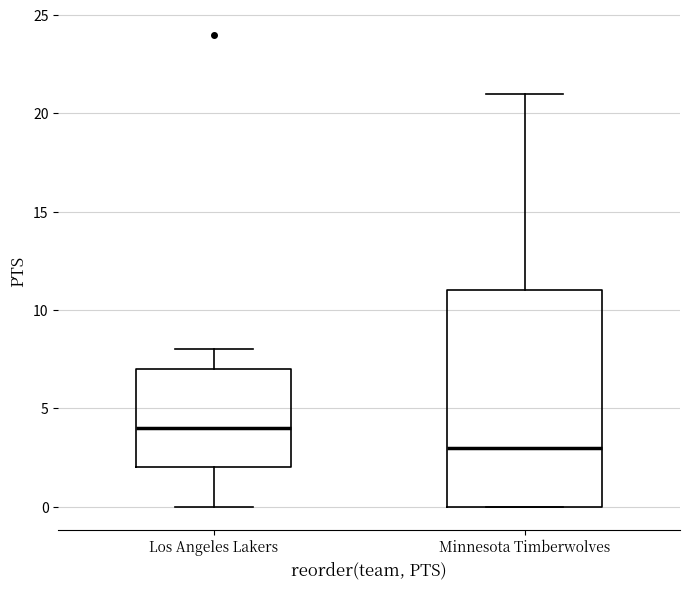

Reading left to right, transcribe this box plot: for each box, give where its median line is, the range the box spans, and where its two whiskers end, as read against the y-axis. The values are not printed on the chart, so give them approximately, as read against the axis.

Los Angeles Lakers: median 4, box 2 to 7, whiskers 0 to 8
Minnesota Timberwolves: median 3, box 0 to 11, whiskers 0 to 21